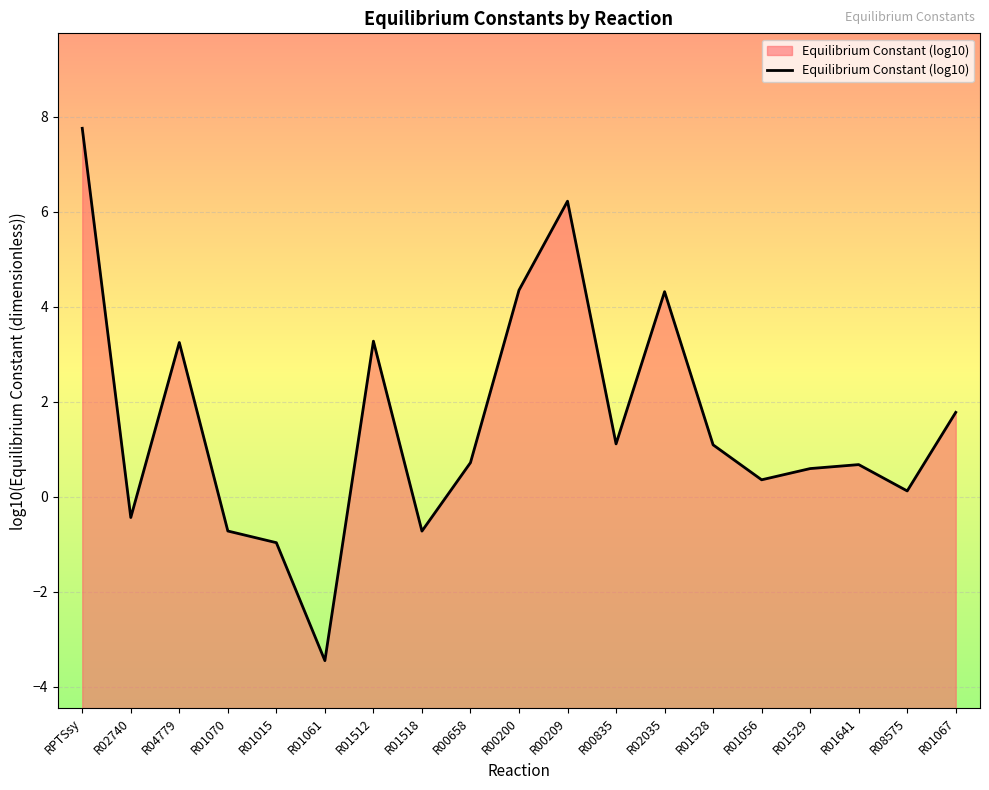

What is the change in value from R04779 to R00200?

+1.1